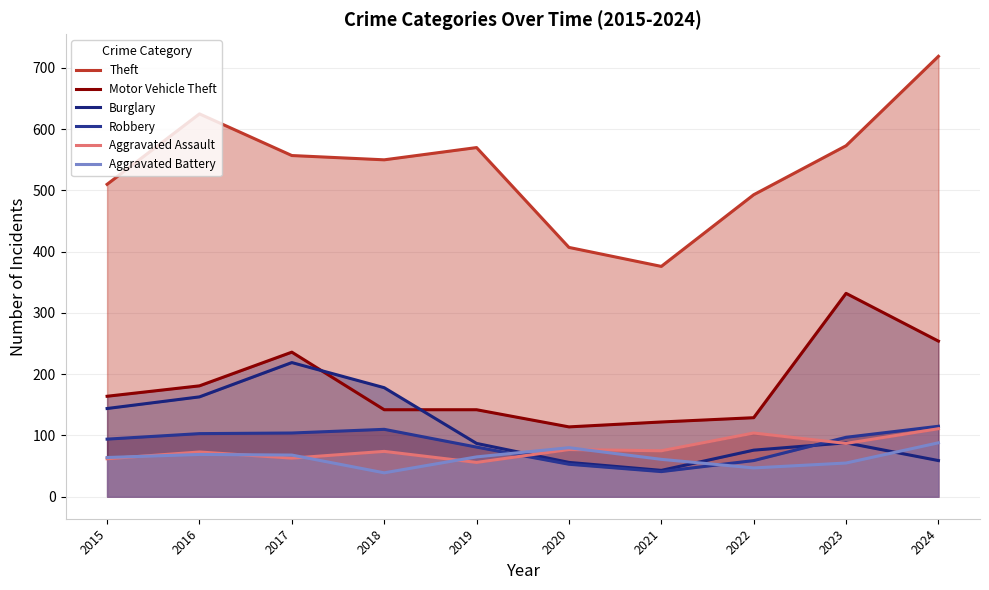

Is it true that Aggravated Assault equals 56 at 2019?

True